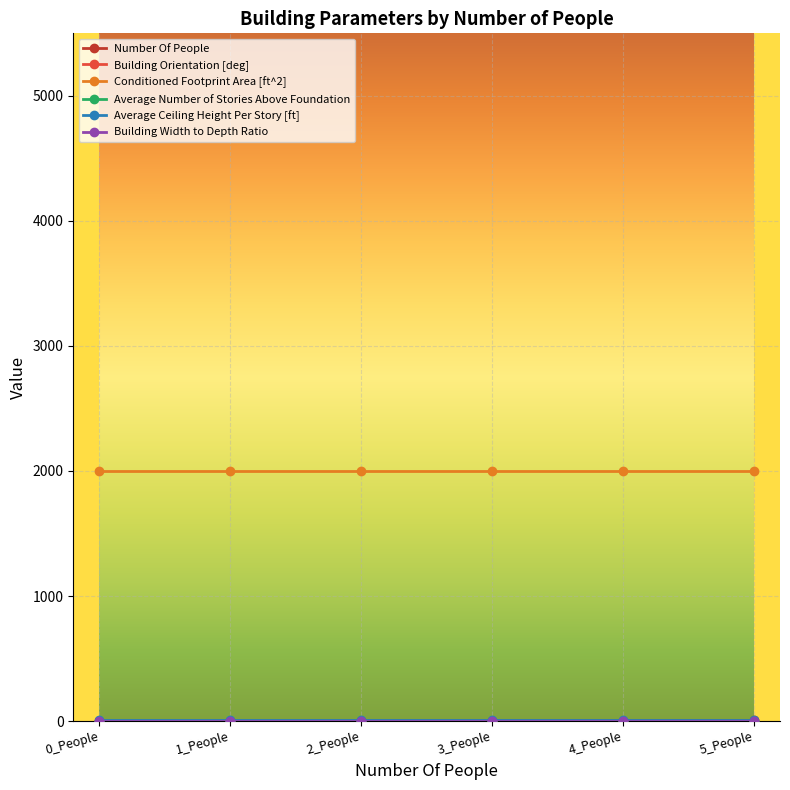

True or false: Conditioned Footprint Area [ft^2] has a value of 1073.6 at 3_People.

False